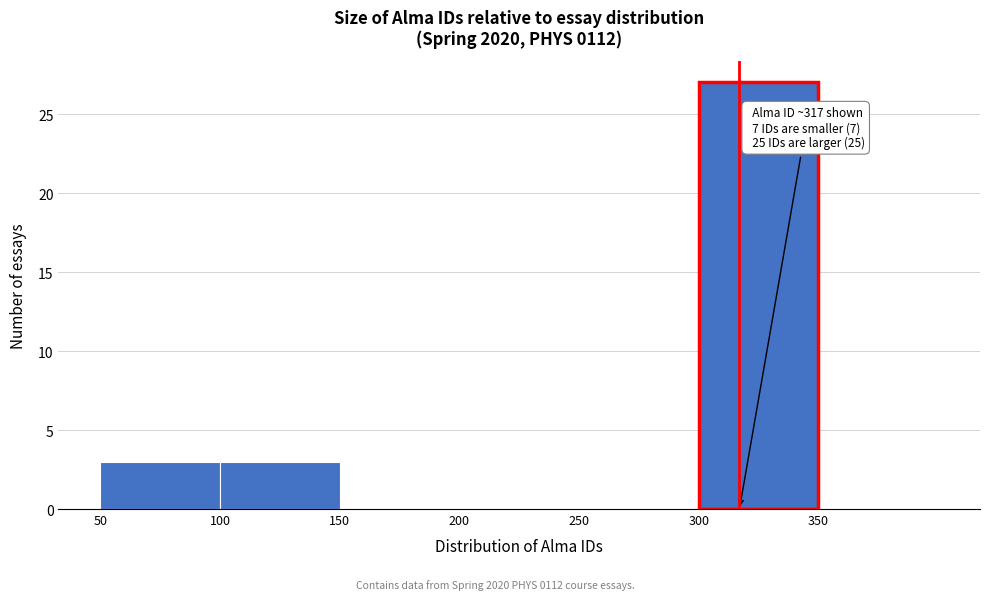

Which range on the x-axis has the tallest bar?

300 to 350